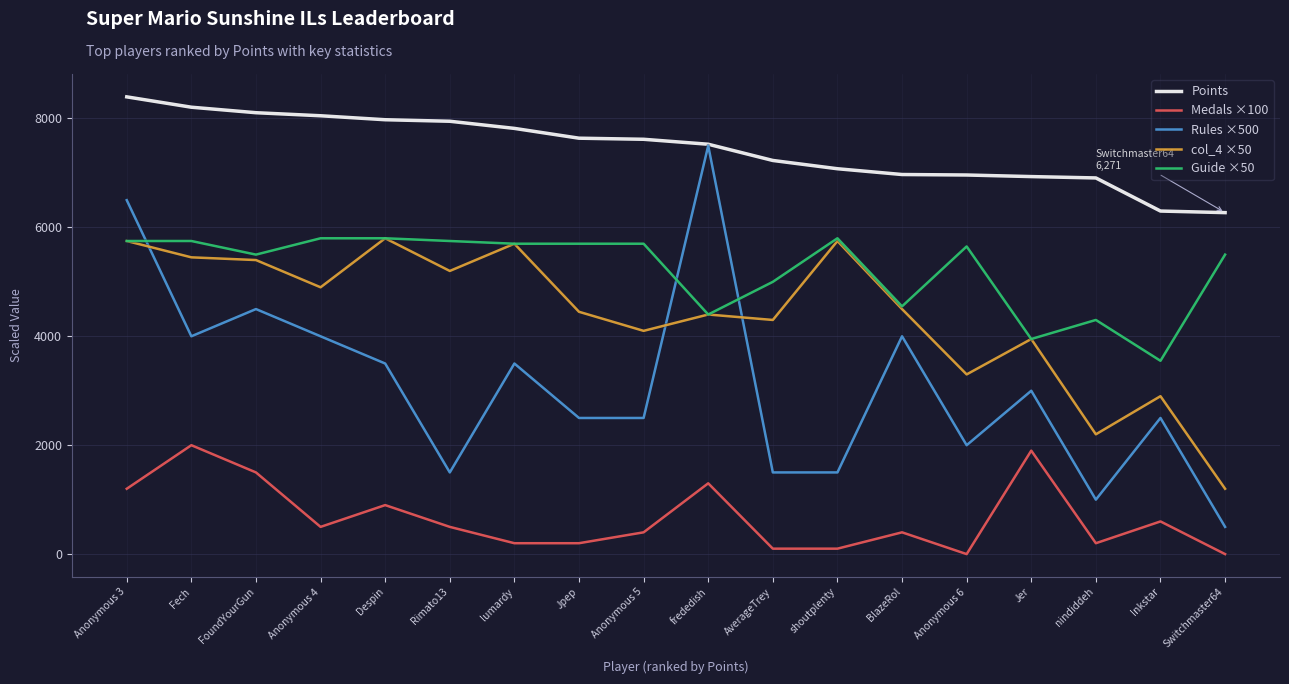

What is the total value across all series at Anonymous 4?

23250